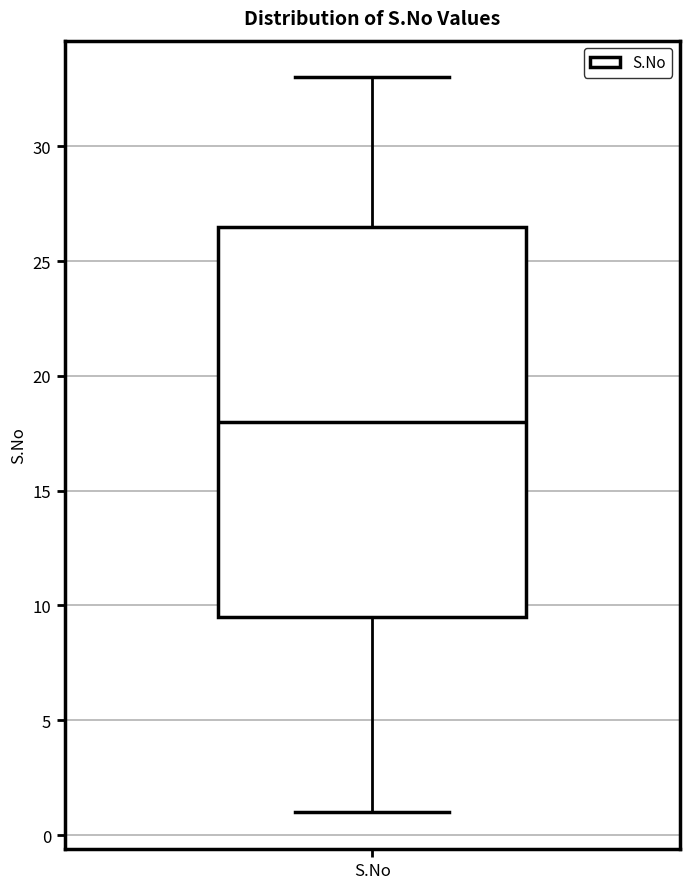

Transcribe this box plot: give where the median line is, the range the box spans, and where the two whiskers end, as read against the y-axis. The values are not printed on the chart, so give them approximately, as read against the axis.

median 18.0, box 9.5 to 26.5, whiskers 1.0 to 33.0